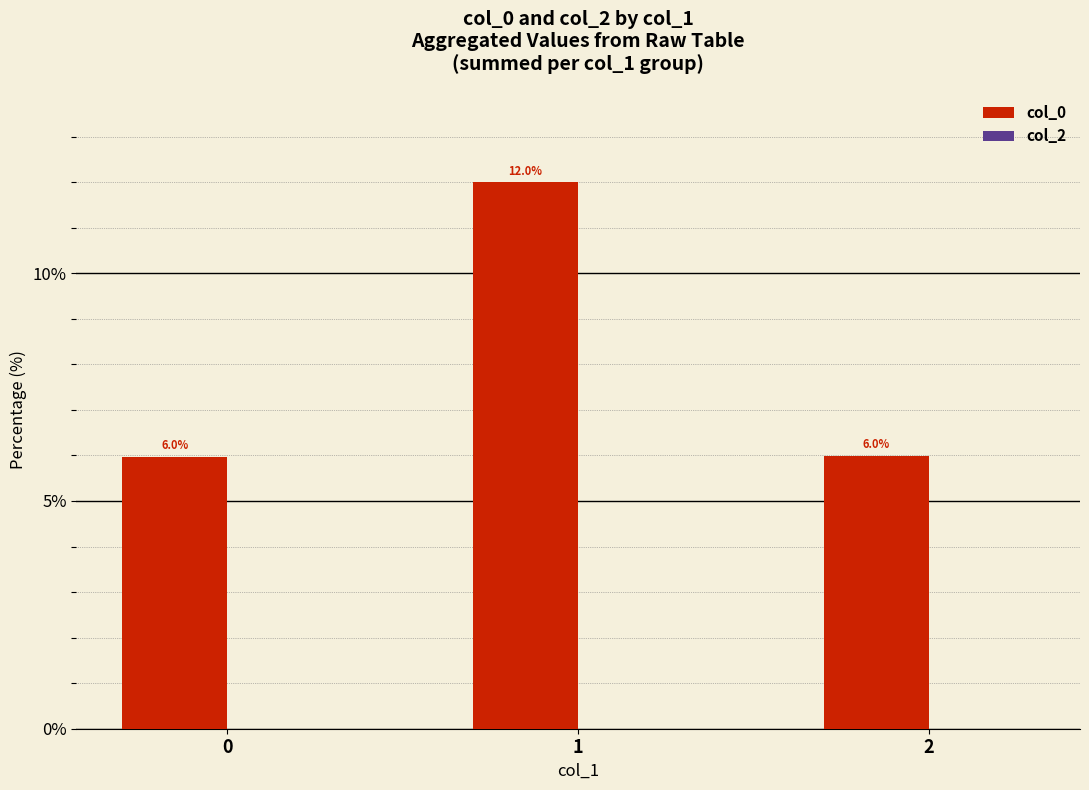

What is the change in value from 1 to 2?

-6.0